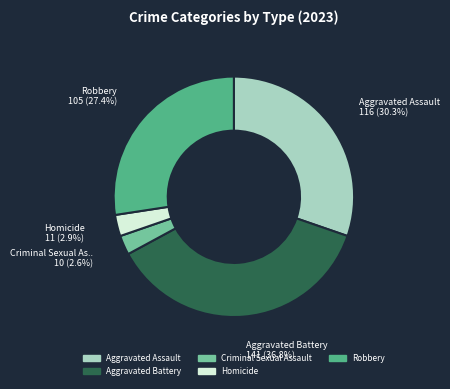

Is there any slice that represents more than half of the pie?

No